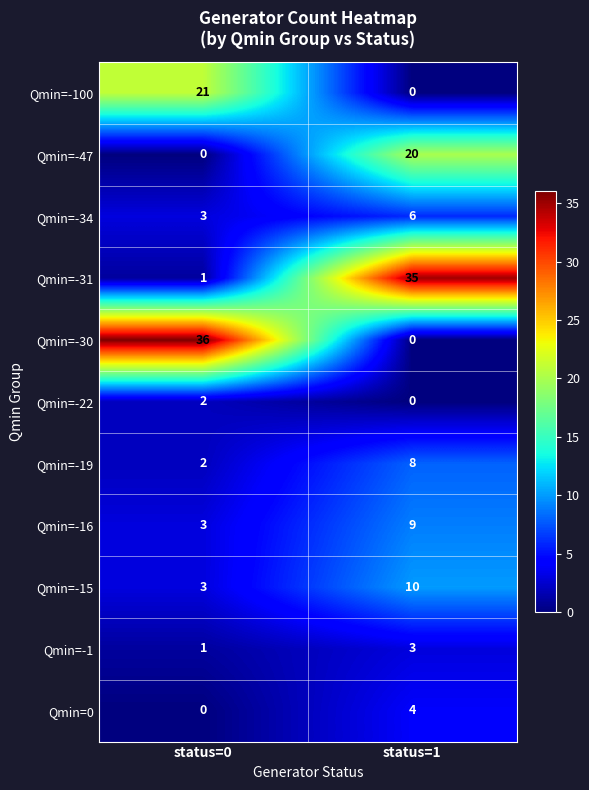

What is the sum of all Qmin=-34 values?

9